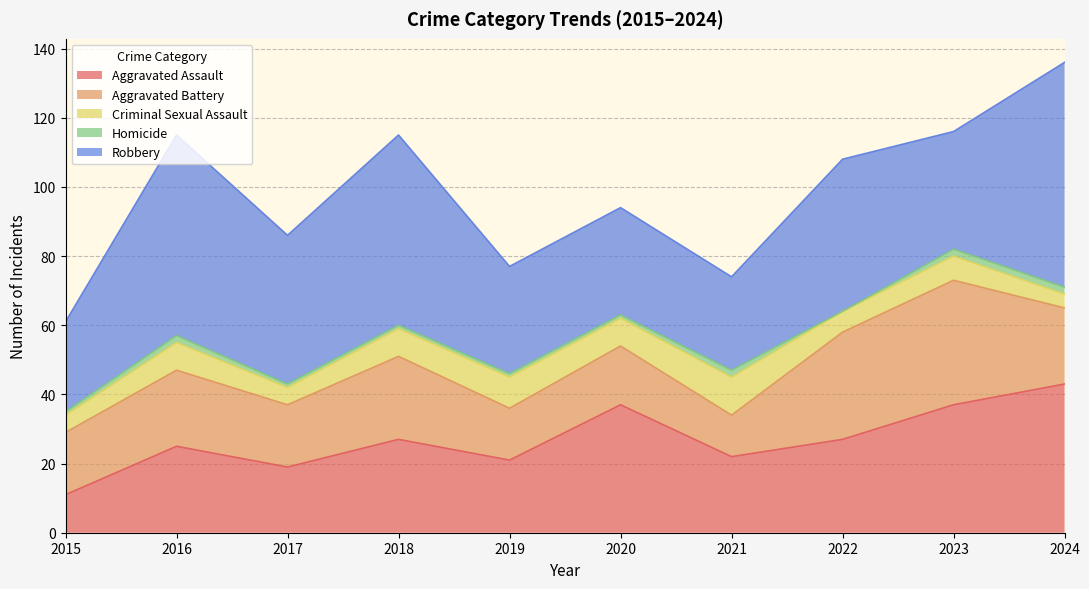

At which label does Homicide first exceed 1?

2016